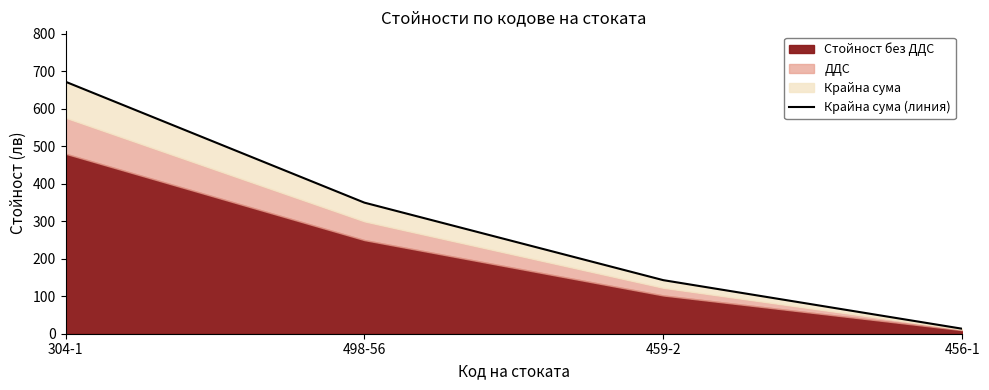

How many data points are less than 349?

2